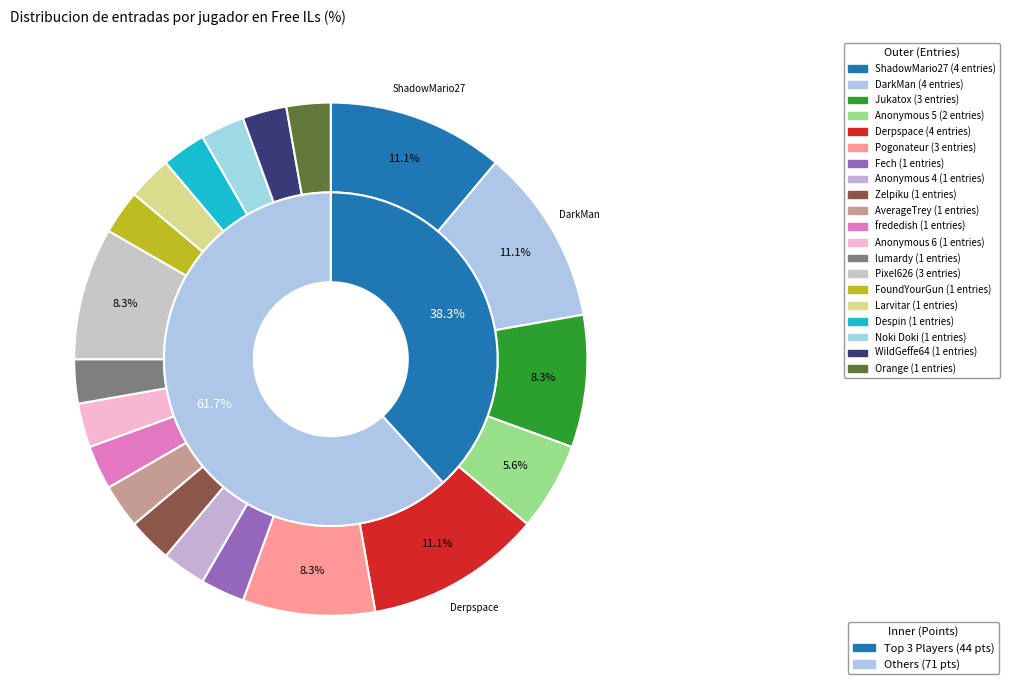

What percentage is the Zelpiku slice, to the nearest percent?

3%